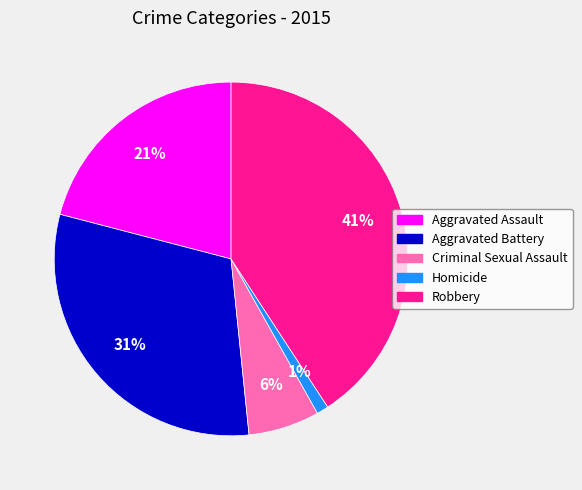

Between Homicide and Robbery, which is larger?

Robbery